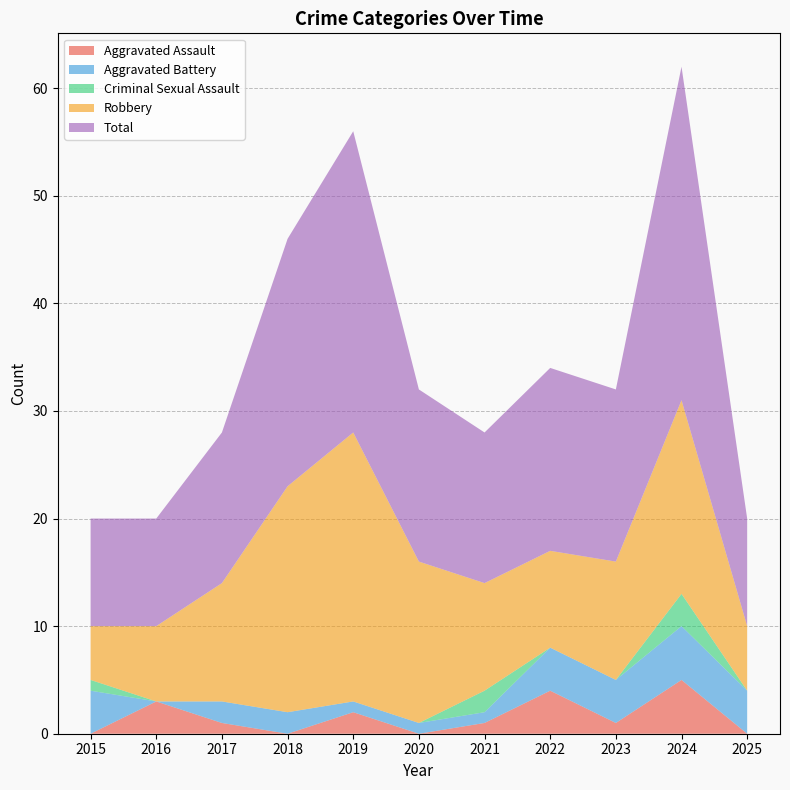

Reading right to left, list all the values displayed in this chart.

Aggravated Assault: 2025=0	2024=5	2023=1	2022=4	2021=1	2020=0	2019=2	2018=0	2017=1	2016=3	2015=0
Aggravated Battery: 2025=4	2024=5	2023=4	2022=4	2021=1	2020=1	2019=1	2018=2	2017=2	2016=0	2015=4
Criminal Sexual Assault: 2025=0	2024=3	2023=0	2022=0	2021=2	2020=0	2019=0	2018=0	2017=0	2016=0	2015=1
Robbery: 2025=6	2024=18	2023=11	2022=9	2021=10	2020=15	2019=25	2018=21	2017=11	2016=7	2015=5
Total: 2025=10	2024=31	2023=16	2022=17	2021=14	2020=16	2019=28	2018=23	2017=14	2016=10	2015=10